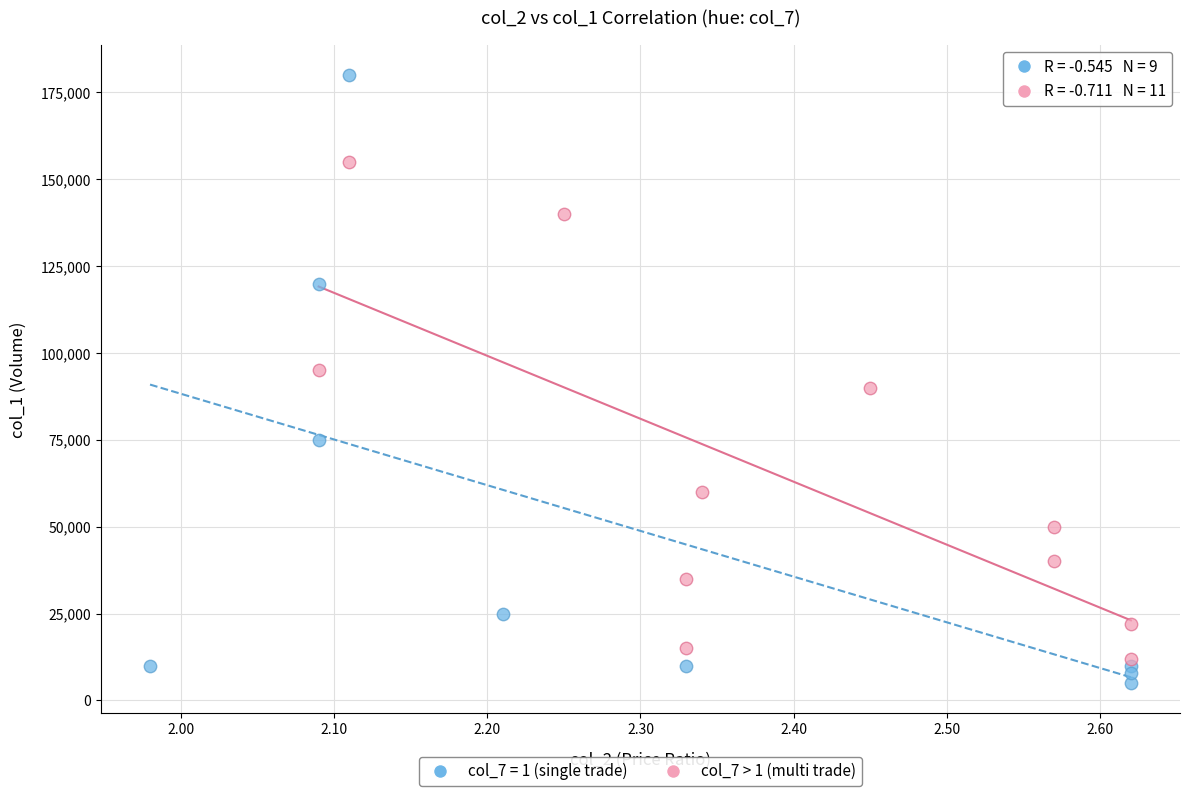

Which series has the largest Y range (max minus min)?

col_7 = 1 (single trade)